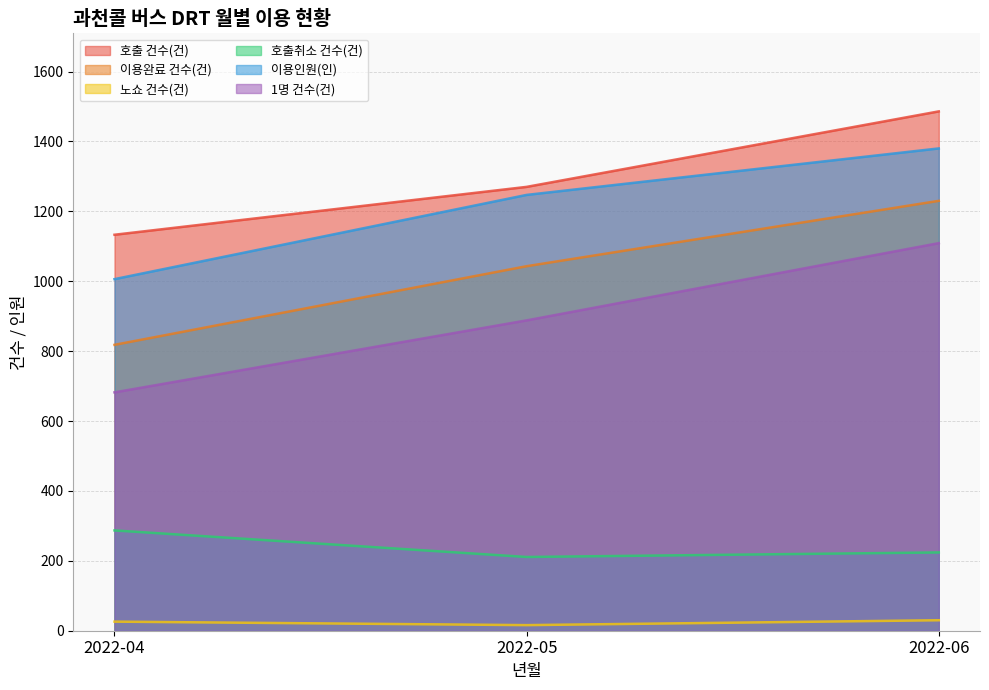

Where is 이용완료 건수(건) nearest to the value 1024?

2022-05